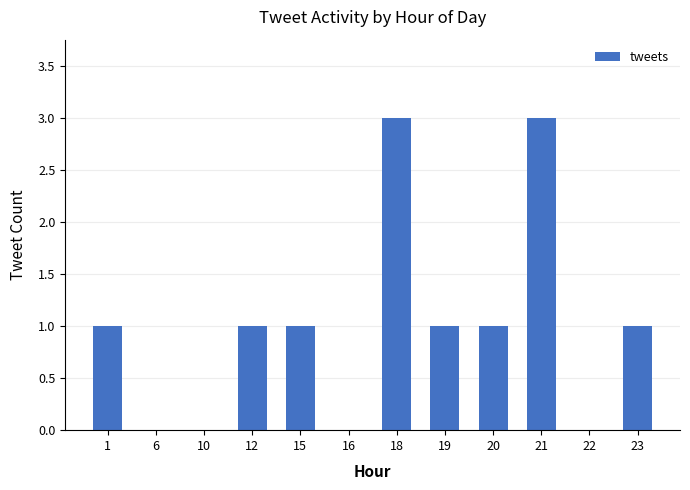

What is the average value?

1